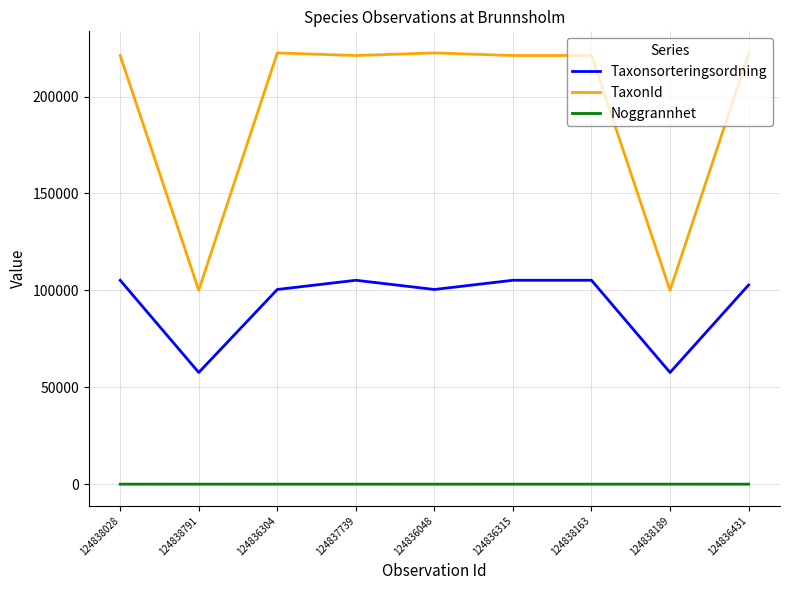

Is the value of Noggrannhet at 124836315 greater than the value of Taxonsorteringsordning at 124836048?

No